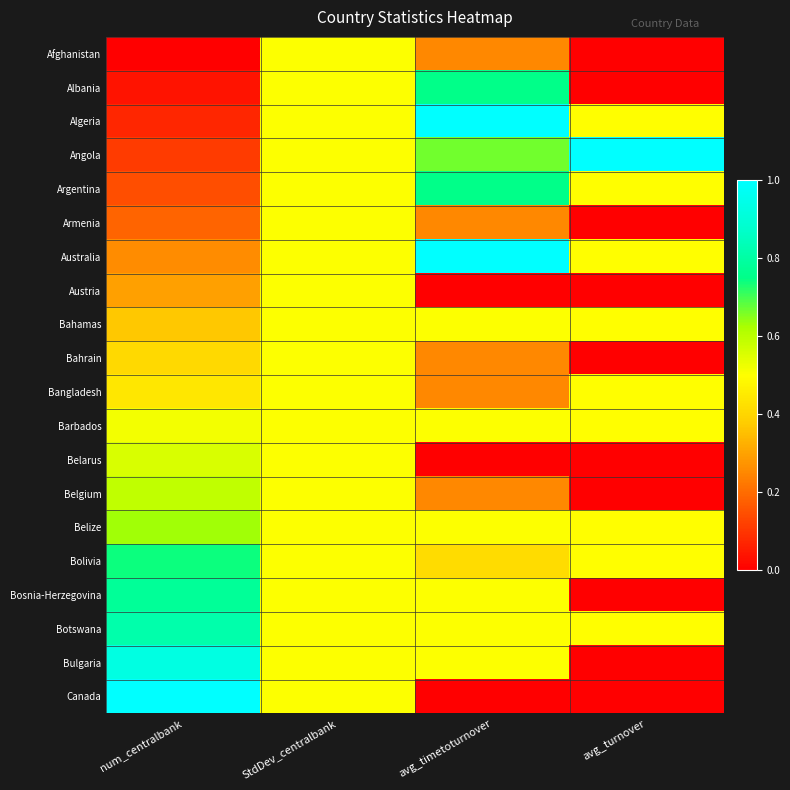

What is the total value across all series at StdDev_centralbank?

10.0